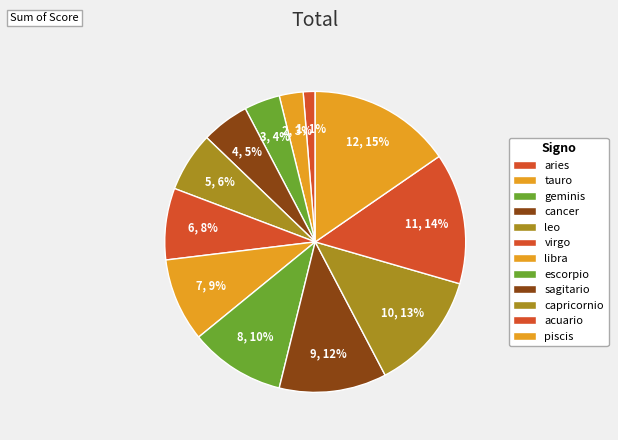

Which slice is the smallest?

aries